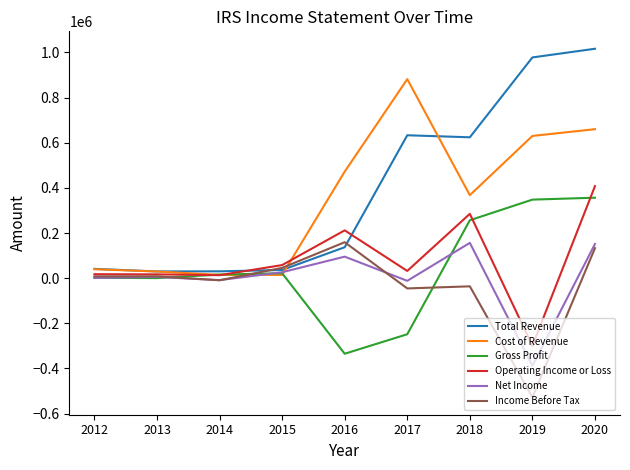

How many times do Cost of Revenue and Operating Income or Loss cross each other?

2